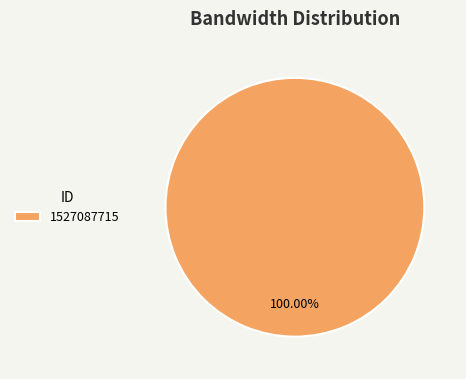

Is there any slice that represents more than half of the pie?

Yes